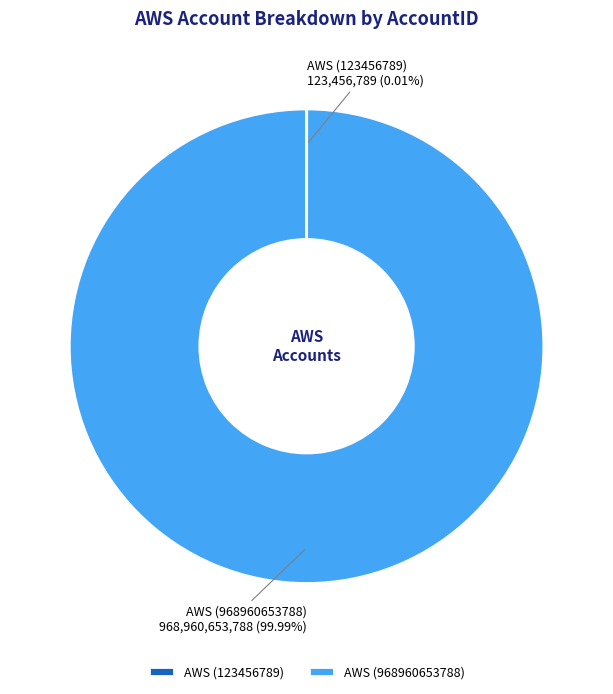

Which category has the biggest portion of the pie?

AWS (968960653788)